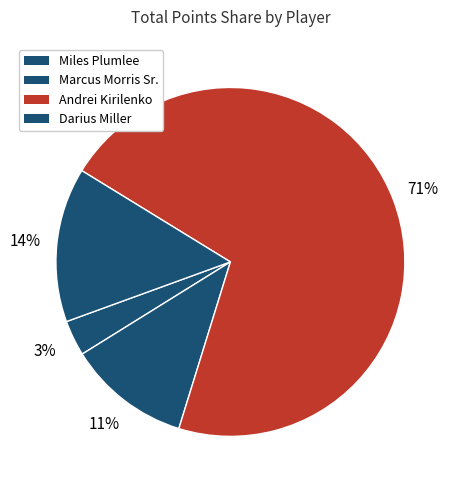

Count the number of slices in the pie.

4